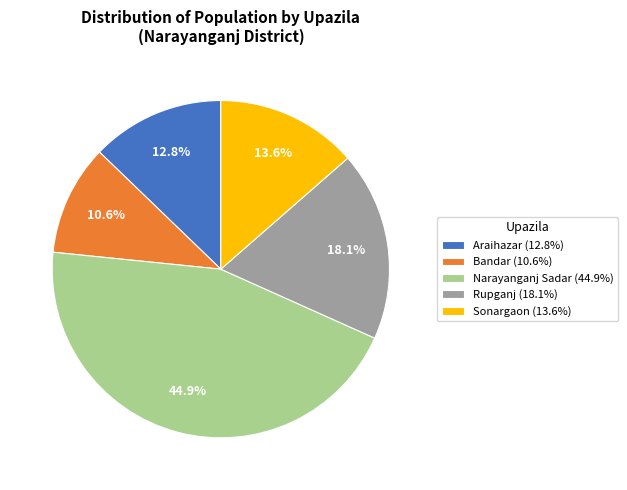

To the nearest percent, what is the difference between the largest and smallest slice percentages?

34%